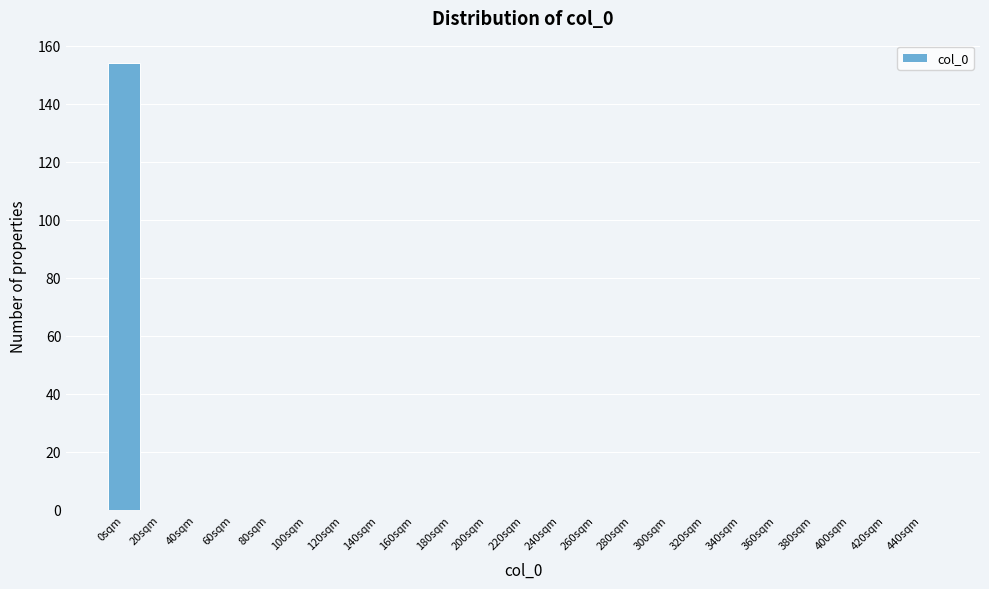

Reading left to right, list all the values displayed in this chart.

0sqm=154	20sqm=0	40sqm=0	60sqm=0	80sqm=0	100sqm=0	120sqm=0	140sqm=0	160sqm=0	180sqm=0	200sqm=0	220sqm=0	240sqm=0	260sqm=0	280sqm=0	300sqm=0	320sqm=0	340sqm=0	360sqm=0	380sqm=0	400sqm=0	420sqm=0	440sqm=0